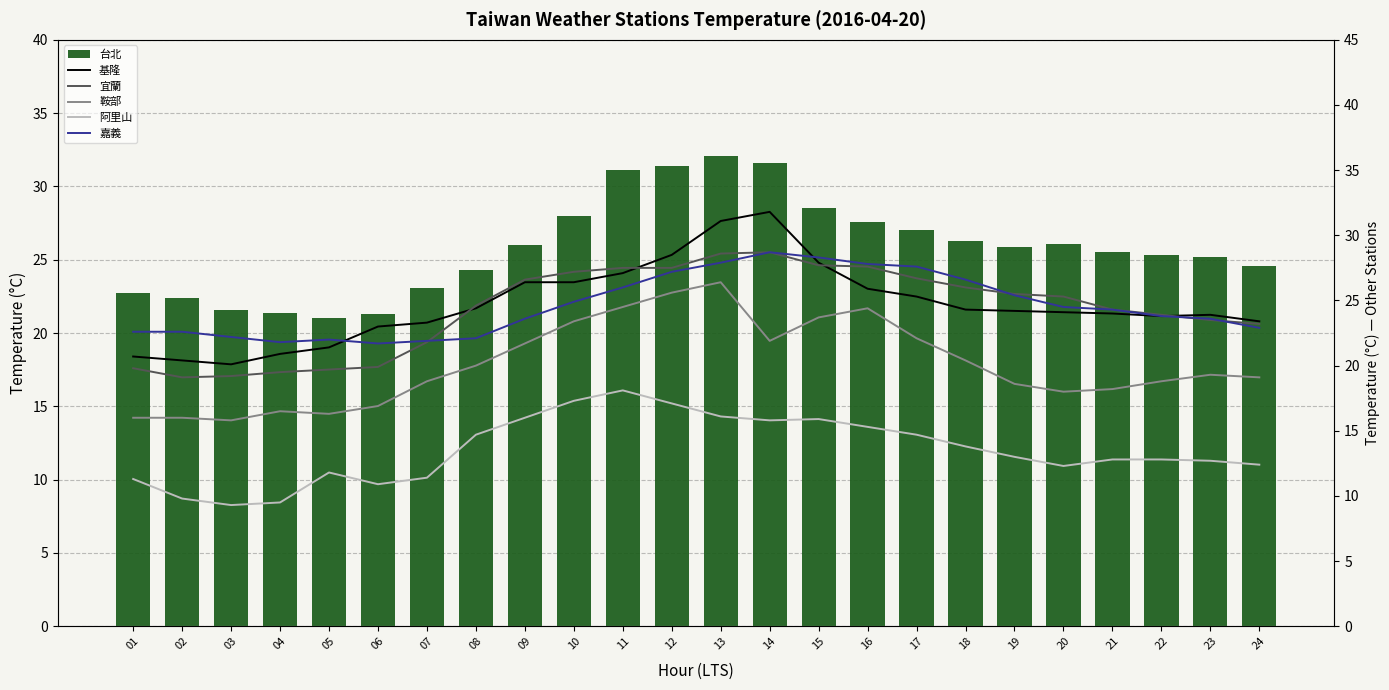

What is the sum of the 基隆 values at 14 and 10?

58.2